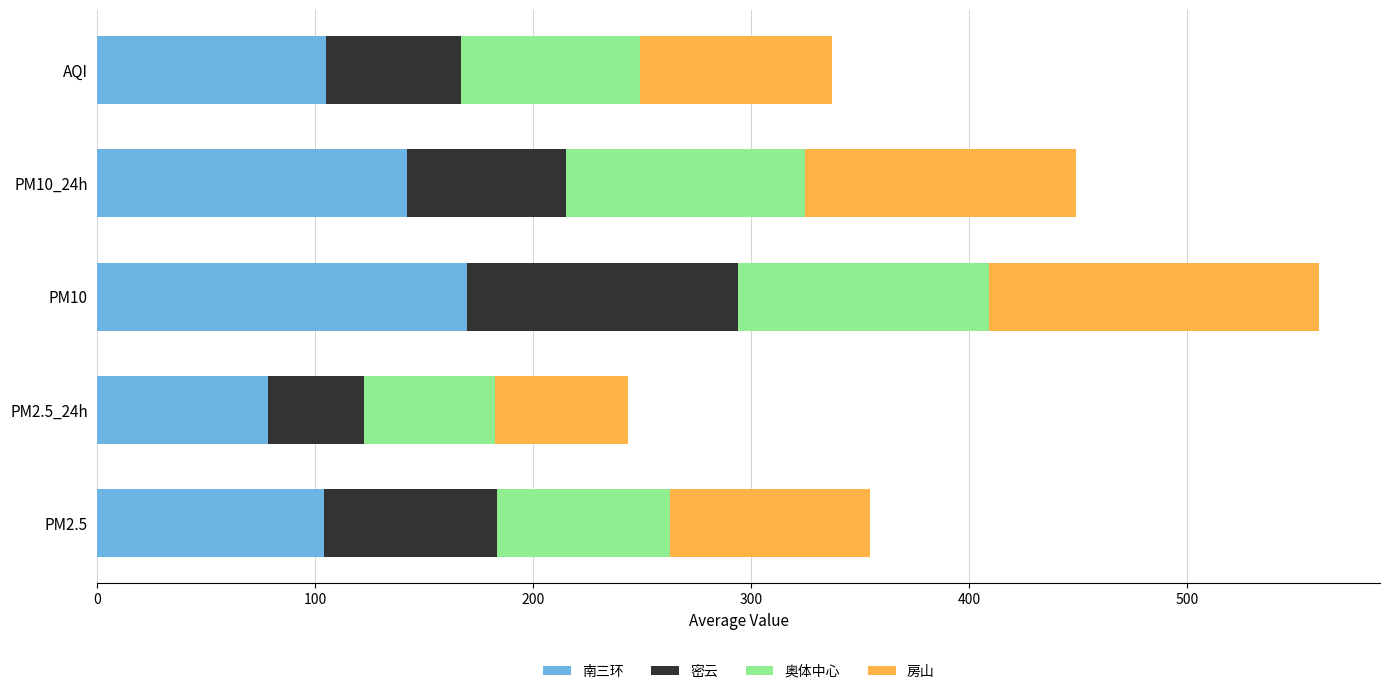

What value does the 南三环 series have at PM10_24h?

142.1